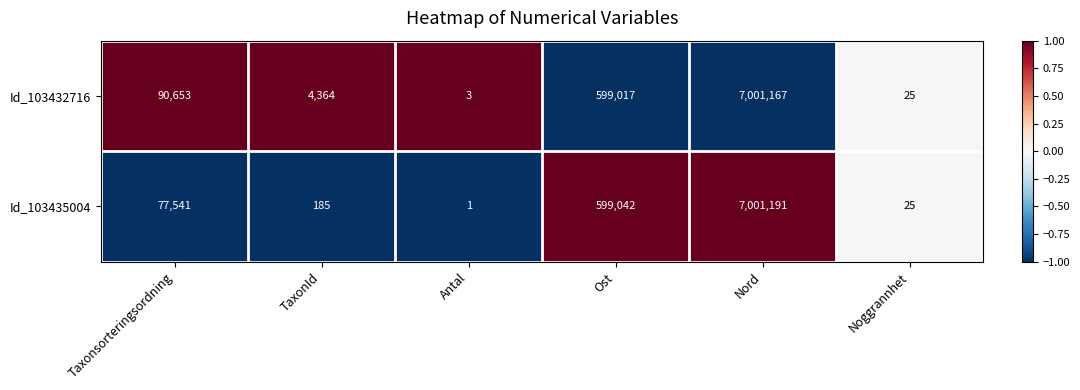

Is the value of Id_103432716 at Taxonsorteringsordning greater than the value of Id_103435004 at Ost?

No